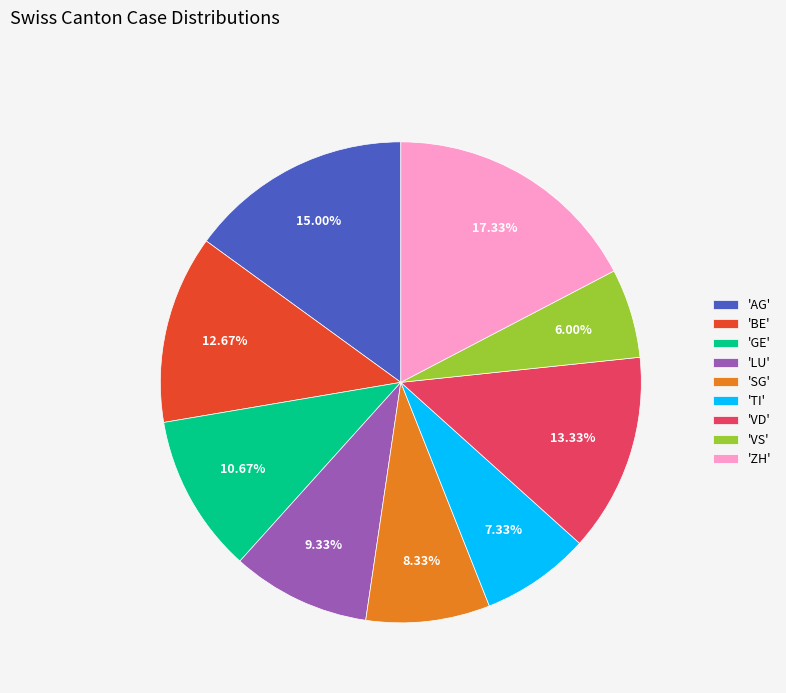

Combined, do 'BE' and 'AG' account for over 50%?

No